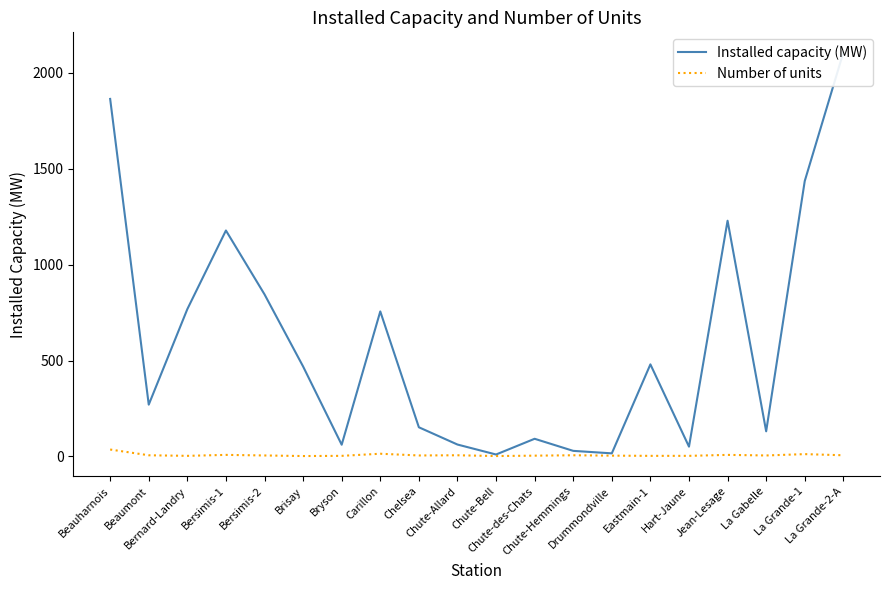

List the series in order of their peak value, highest first.

Installed capacity (MW), Number of units